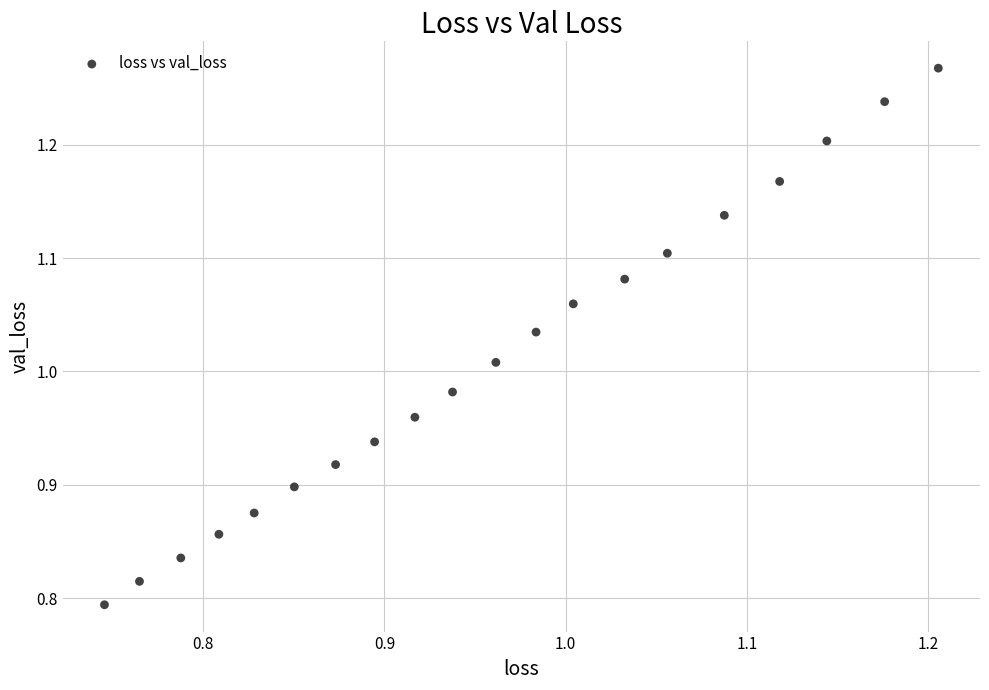

What is the range of Y values (max minus min)?

0.5